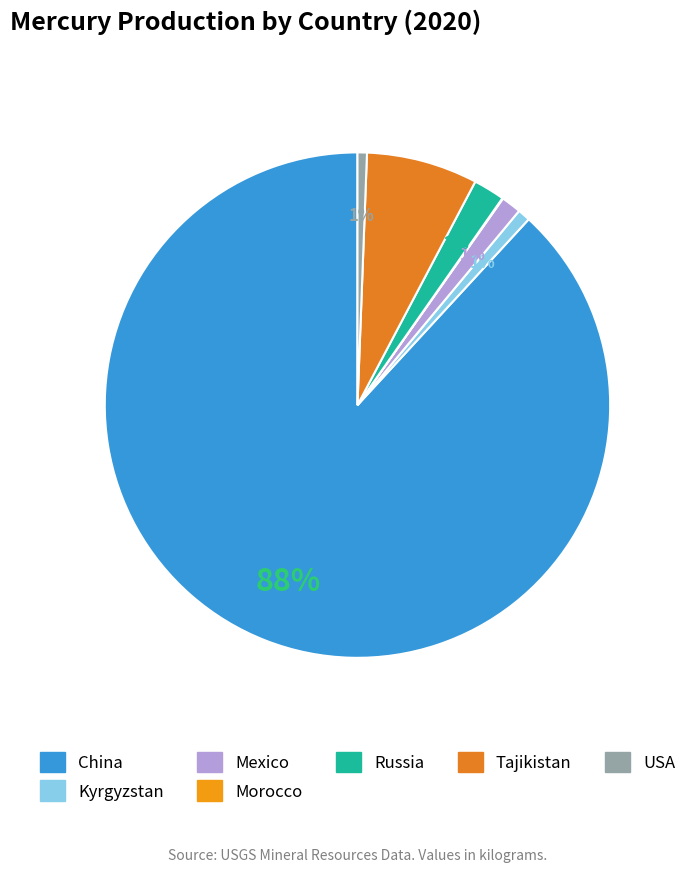

What is the largest slice in the pie chart?

China